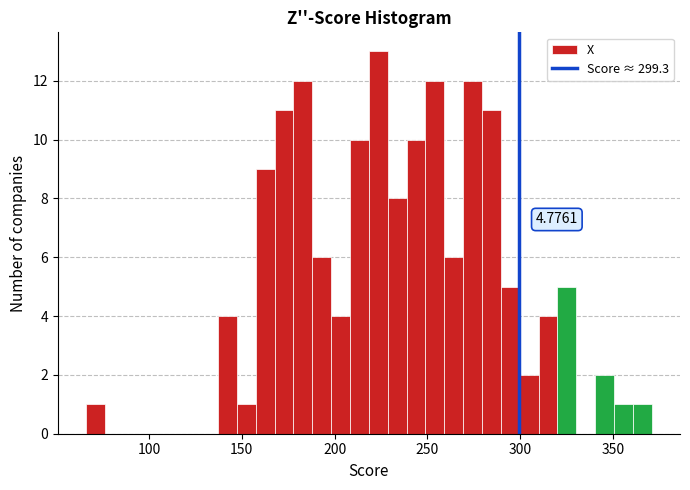

Read against the x-axis, roughly where is the centre of the tallest bar?

225